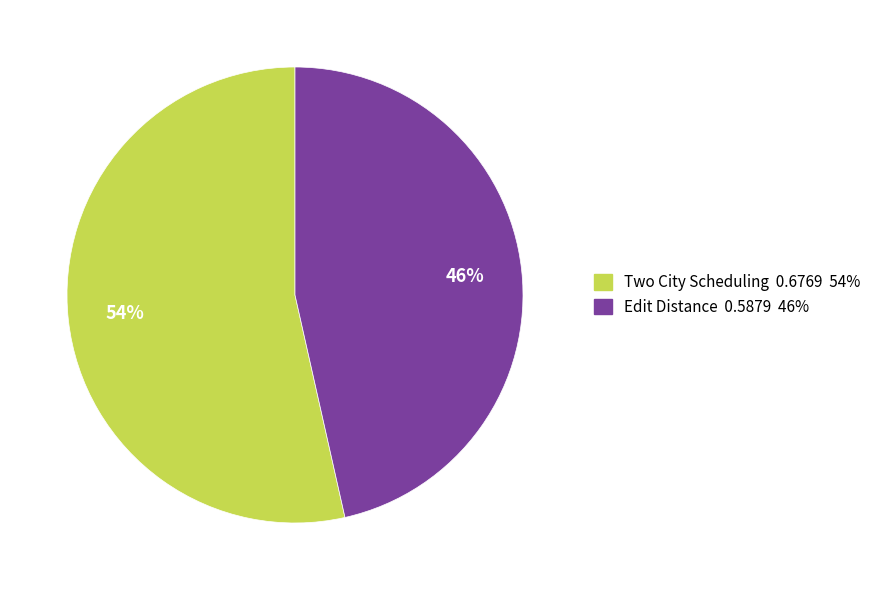

What is the majority slice?

Two City Scheduling